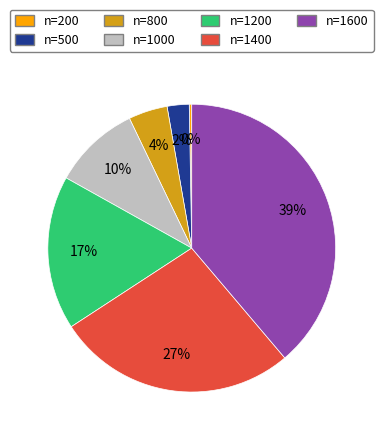

Which slice is the largest?

n=1600